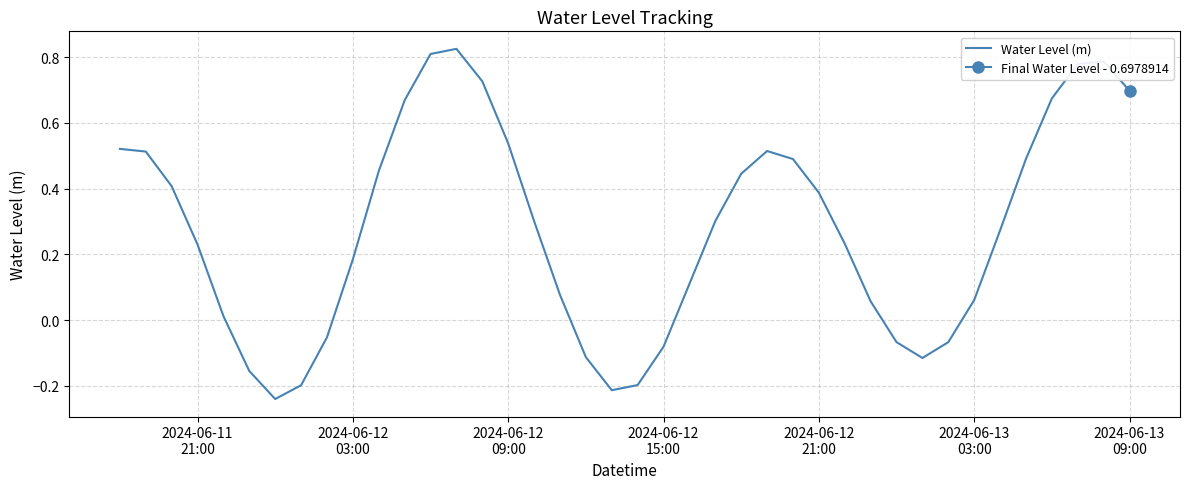

Is this an area chart (filled region under the line)?

No